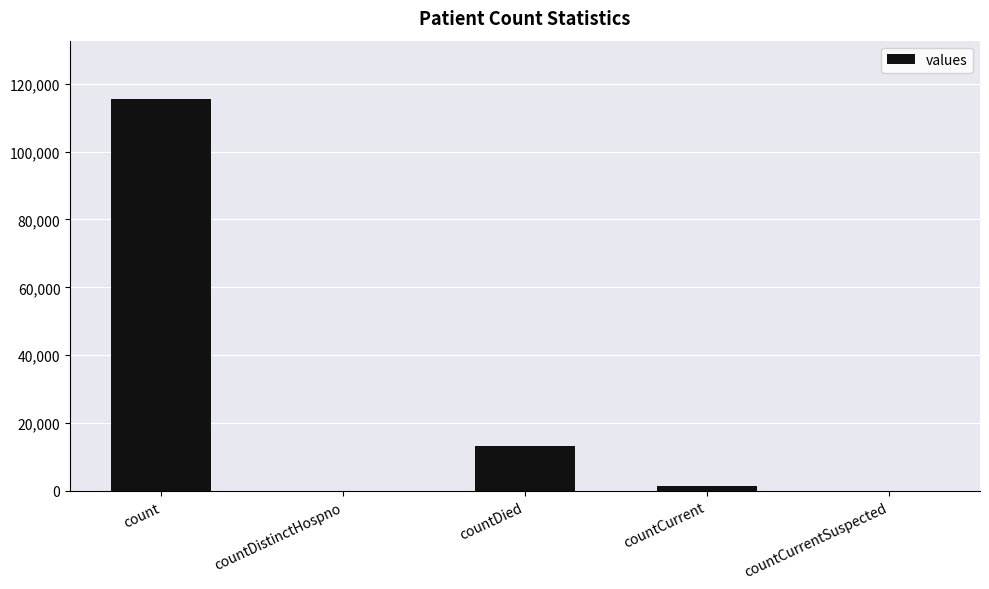

What is the change in value from countCurrent to countCurrentSuspected?

-1383